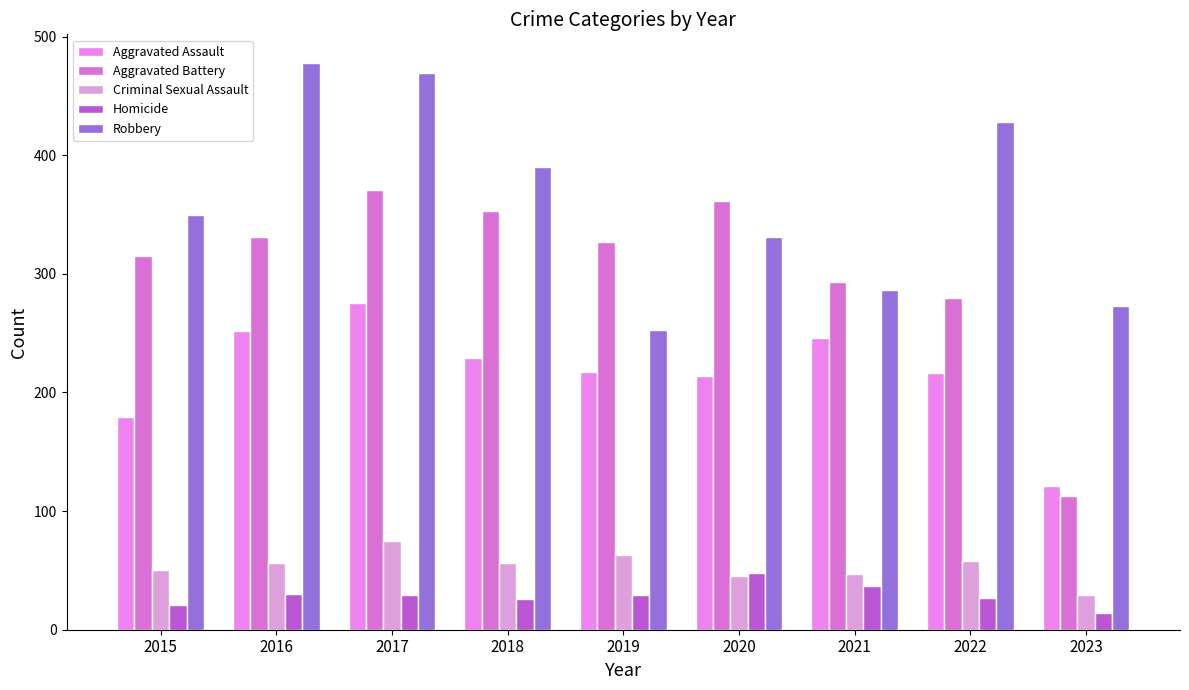

What is the difference between the maximum and minimum values in the Aggravated Assault series?

154